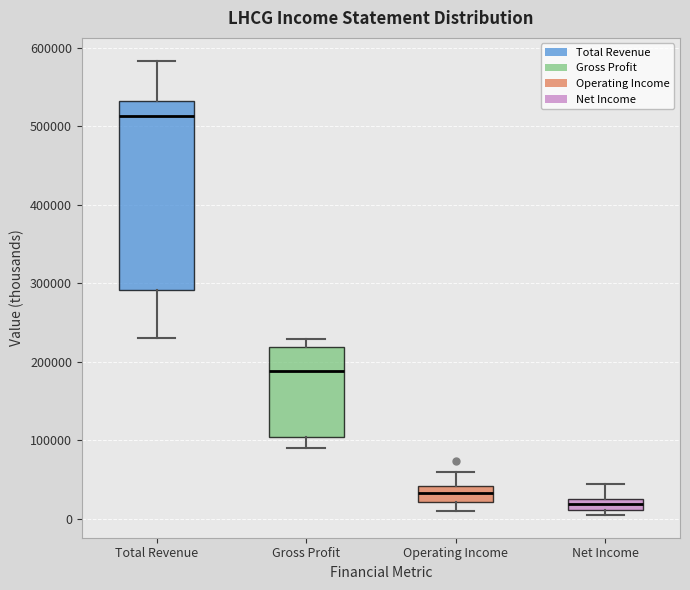

Which box's median line is the lowest?

Net Income